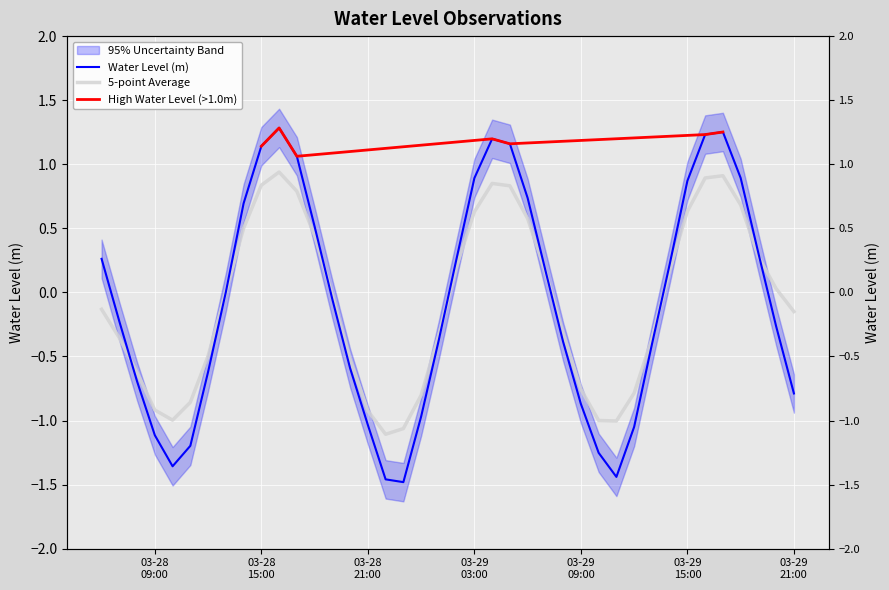

How many data points are less than 0?

21